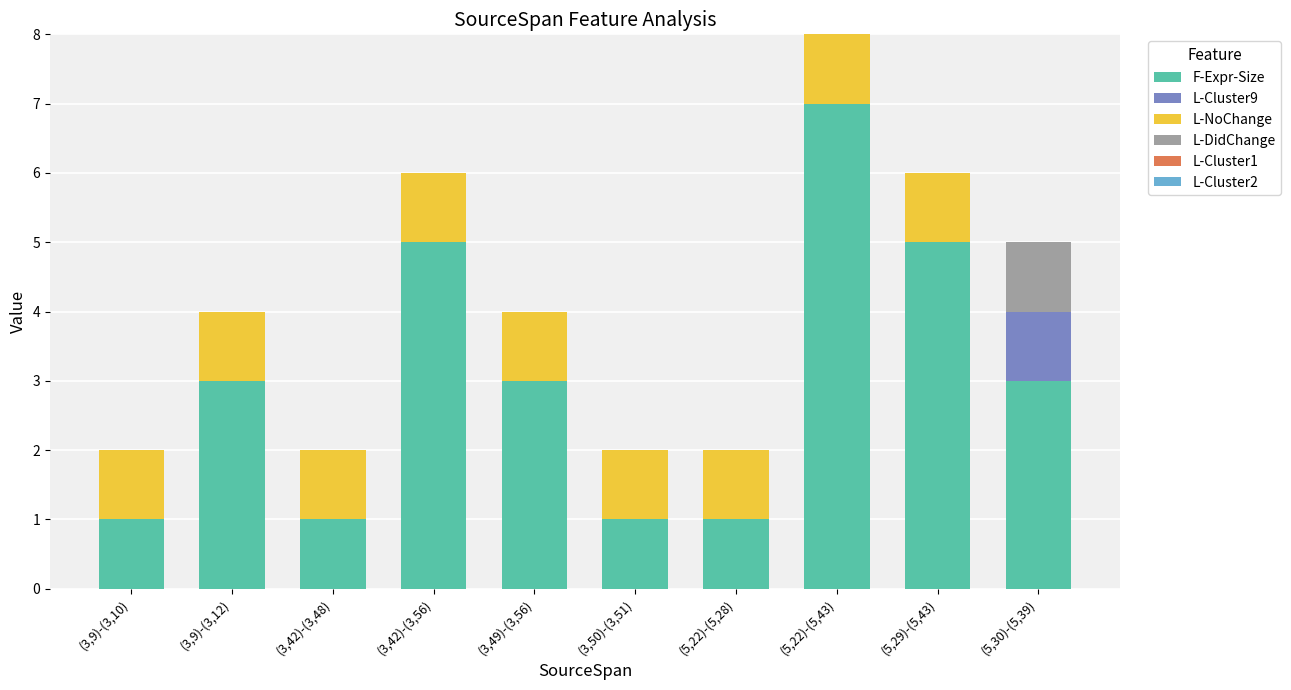

The value of F-Expr-Size at (5,22)-(5,28) is 1. True or false?

True